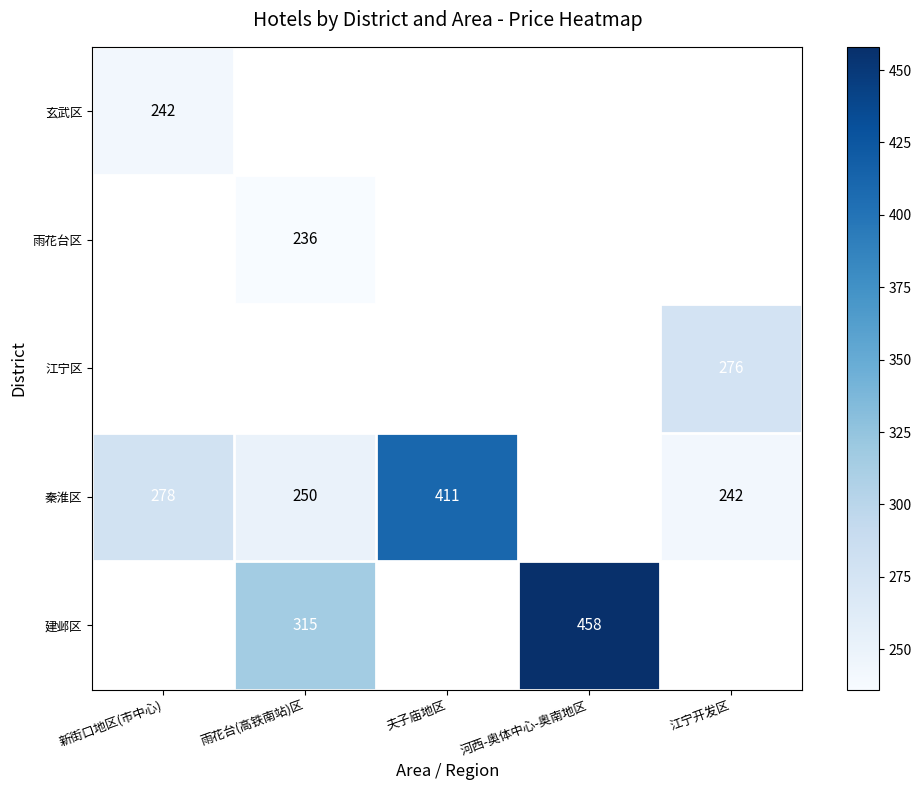

Is it true that 玄武区 equals 242 at 新街口地区(市中心)?

True